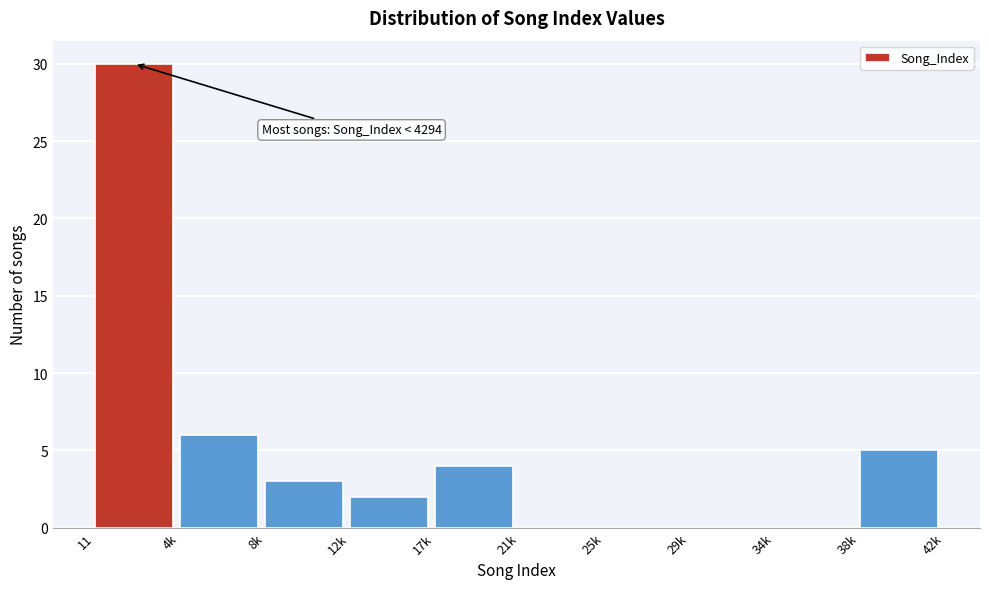

Reading left to right, extract all data points from this chart.

11=30	4k=6	8k=3	12k=2	17k=4	21k=0	25k=0	29k=0	34k=0	38k=5